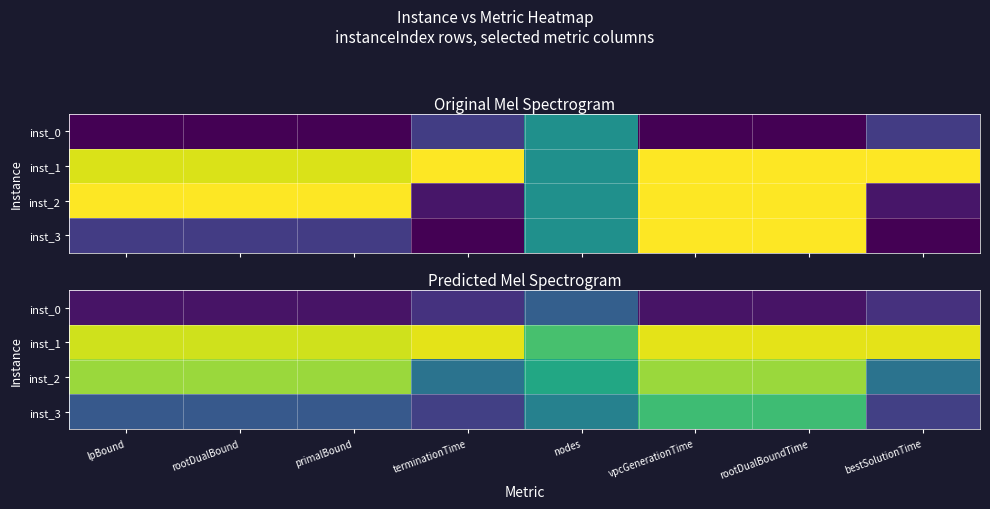

What is the total value across all series at nodes?

2.1